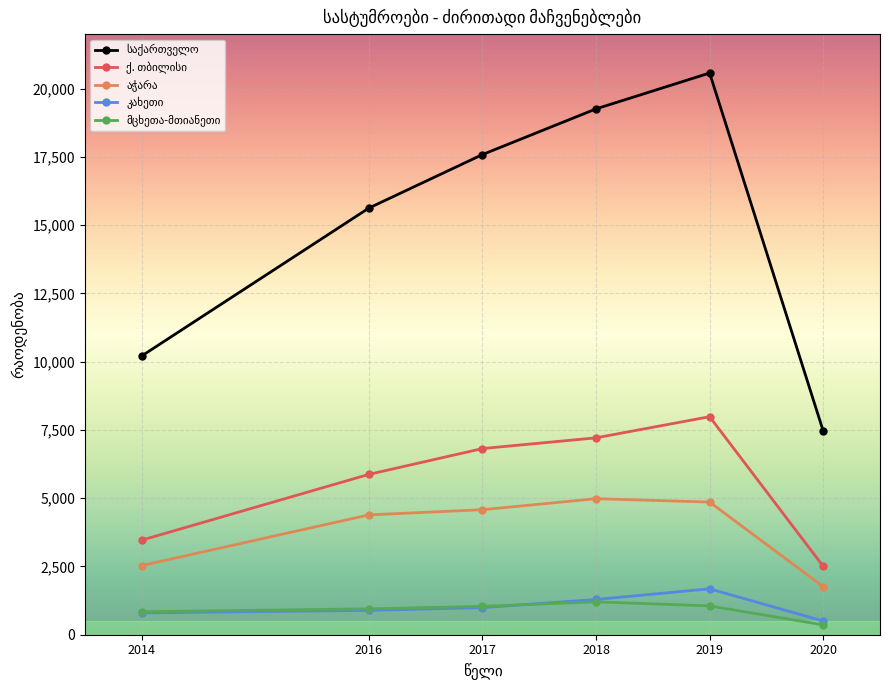

Which label corresponds to the largest value in the chart?

2019